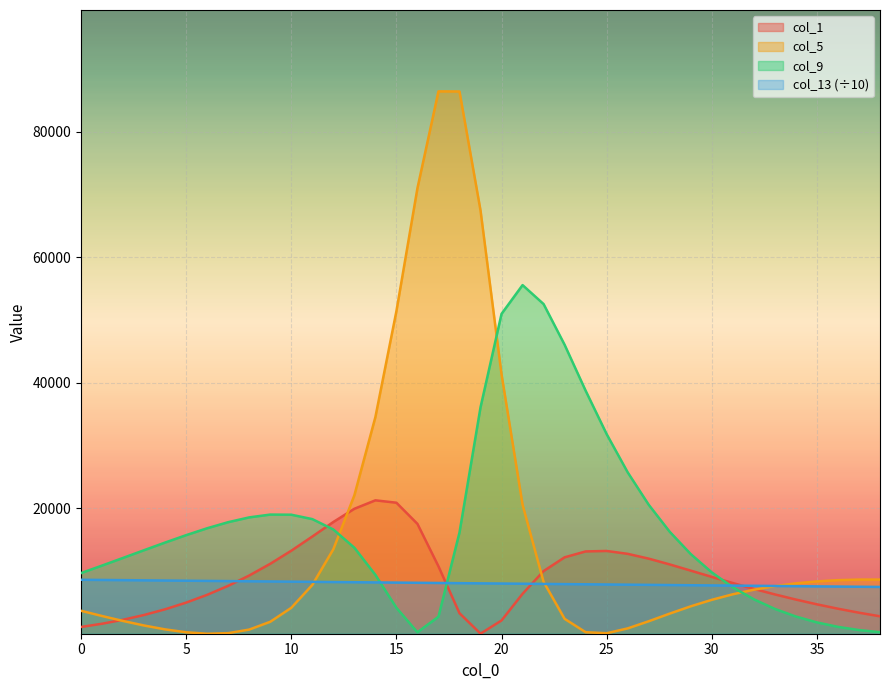

True or false: col_5 has more than 0 interior local peaks.

True